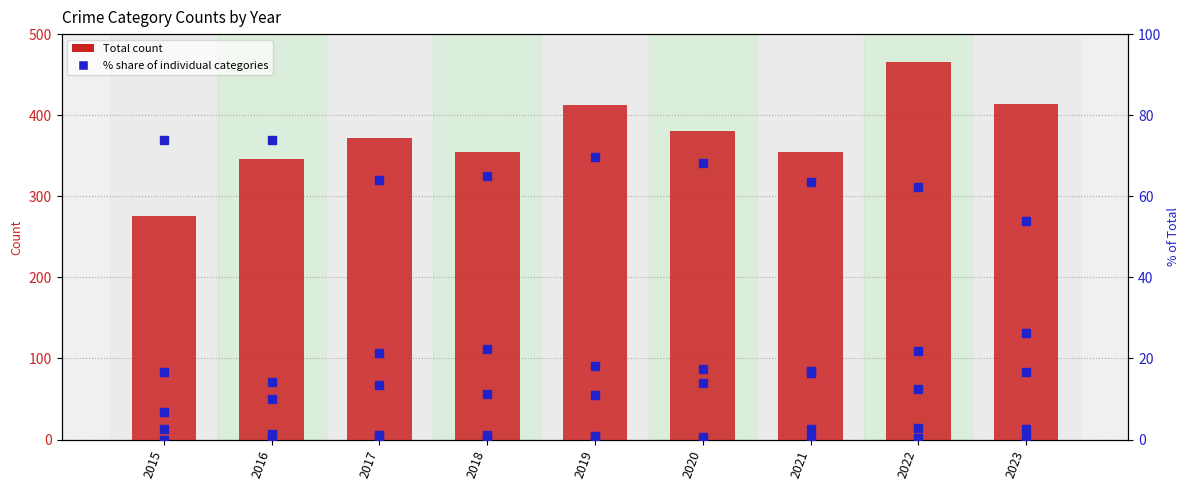

The value of Aggravated Assault at 2023 is 16.7. True or false?

True